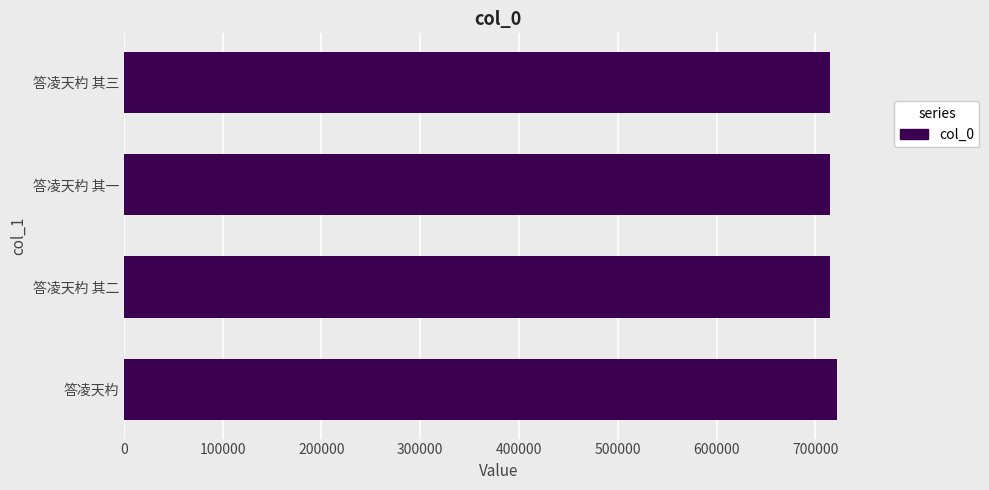

Is it true that the value at 答凌天杓 is 721660?

True